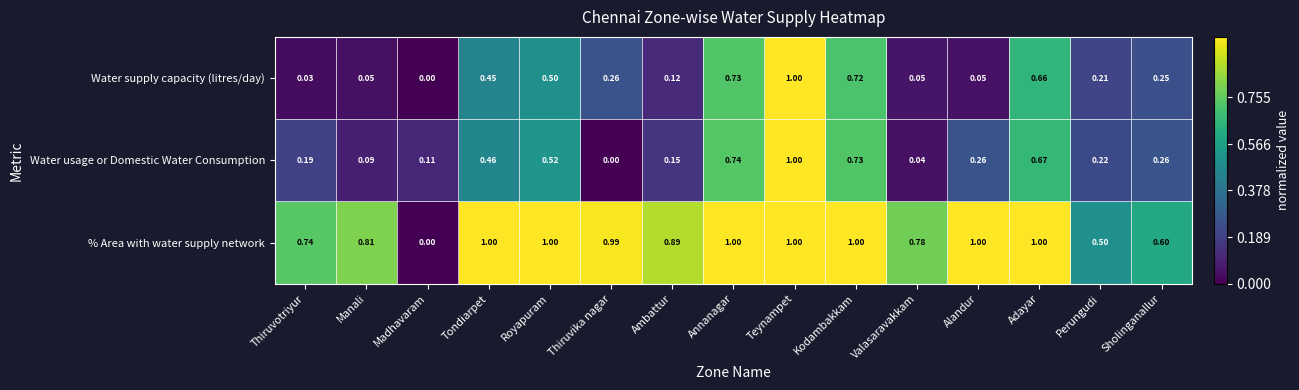

Which series changed the most between Valasaravakkam and Perungudi?

% Area with water supply network